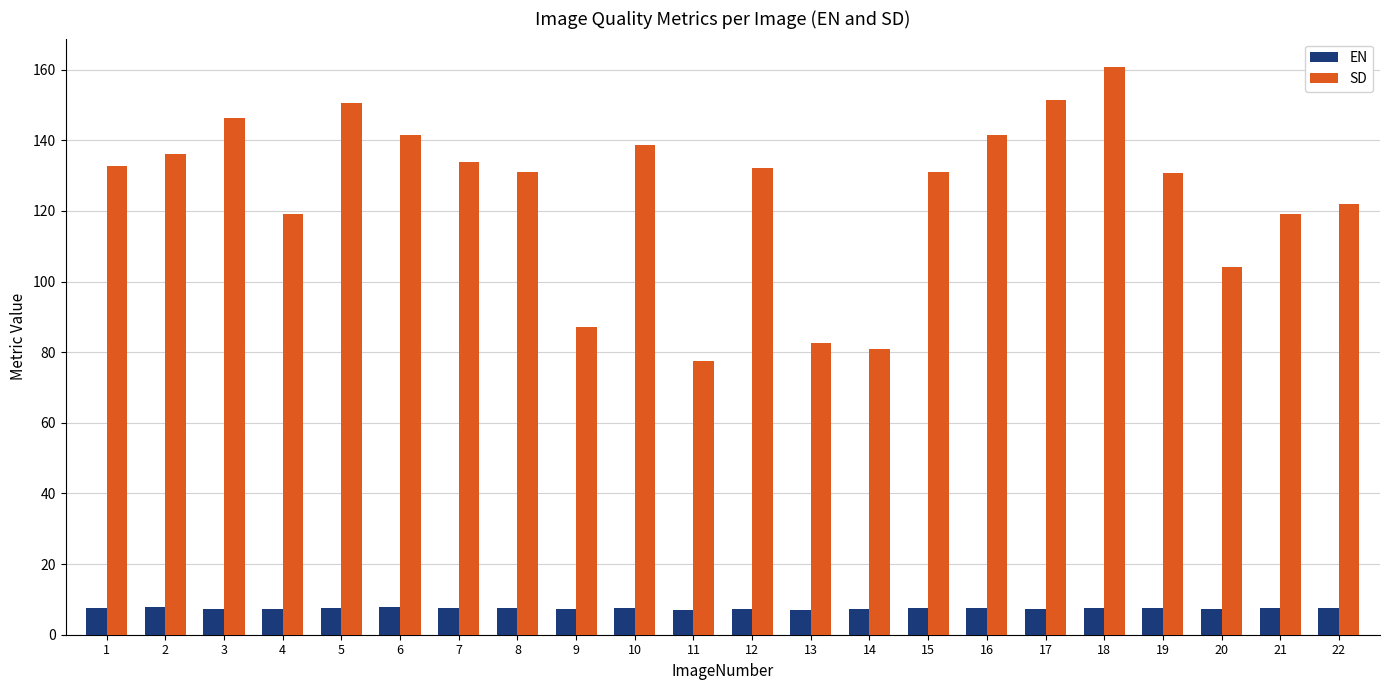

Where does the SD series first go above 132?

1